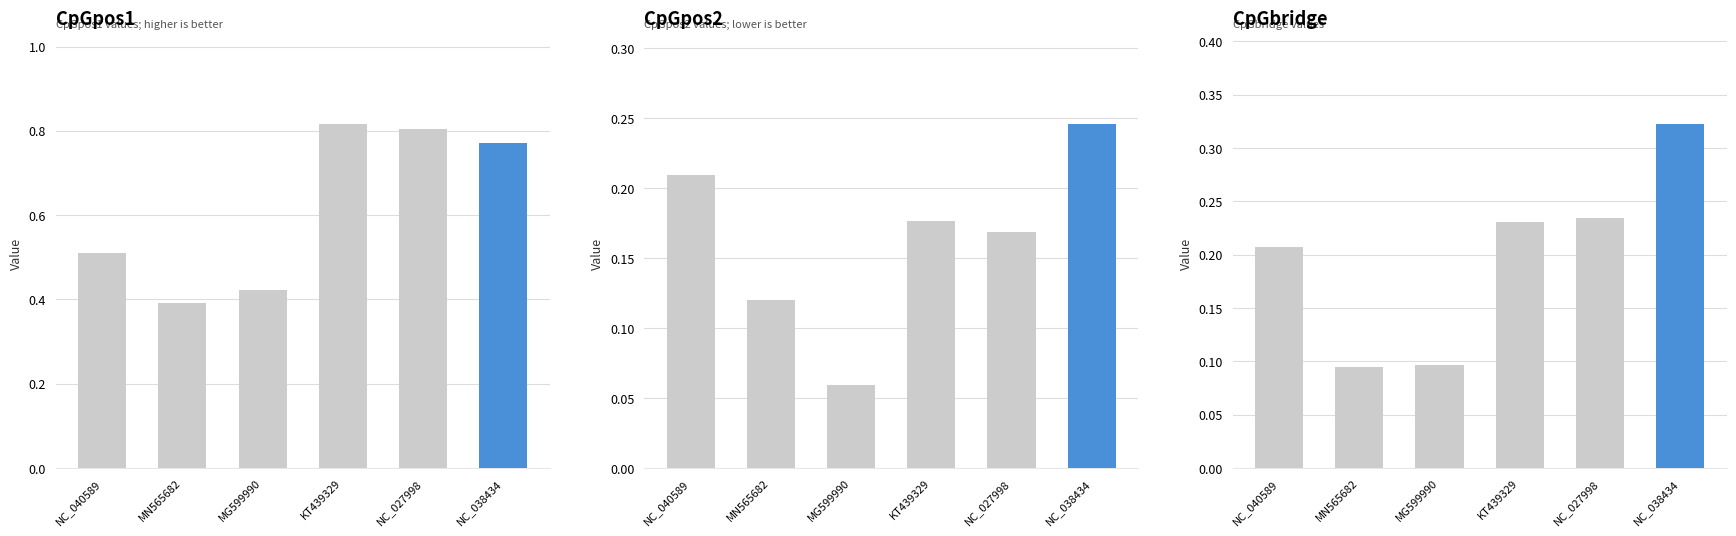

Rank the series by their maximum value, from highest to lowest.

CpGpos1, CpGbridge, CpGpos2